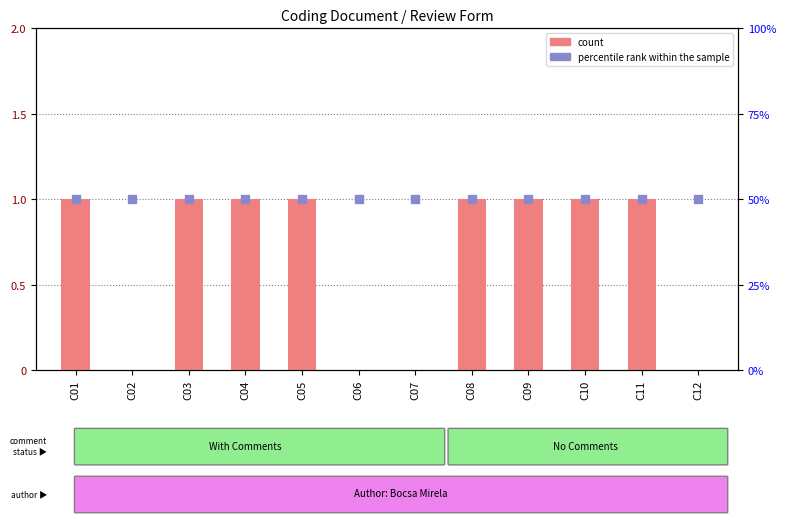

Which series has the largest Y range (max minus min)?

count